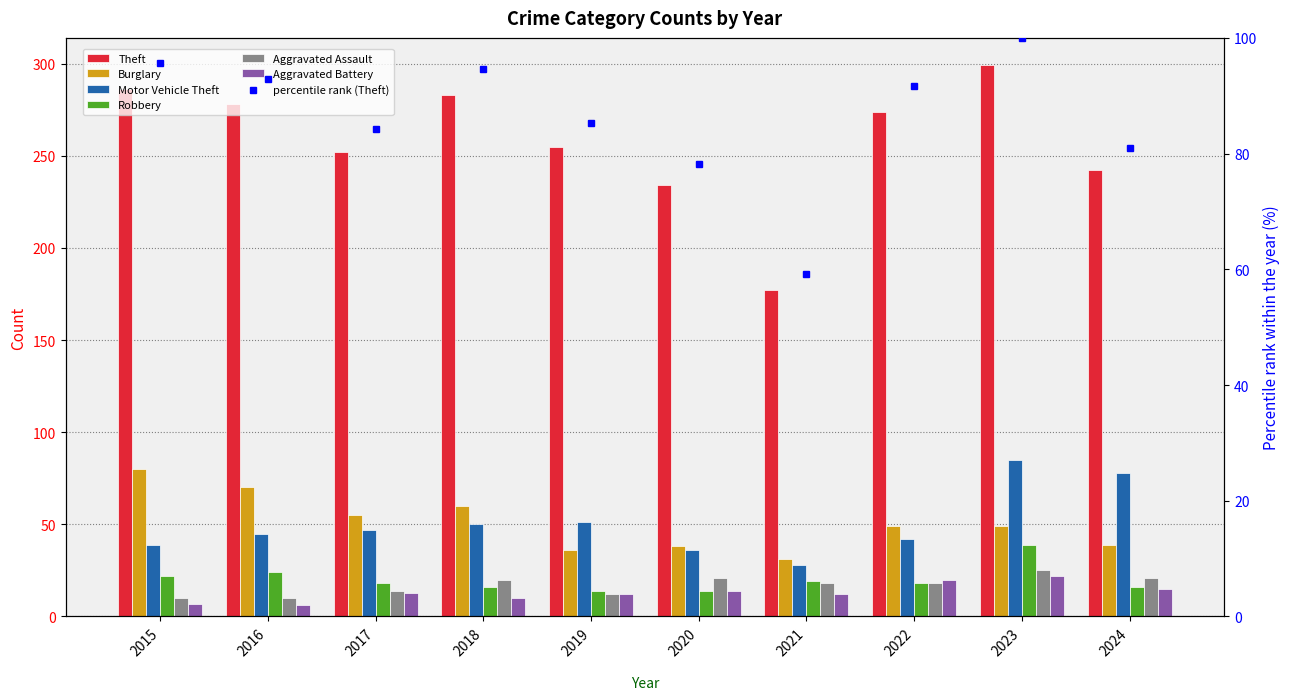

What is the total value across all series at 2017?

399